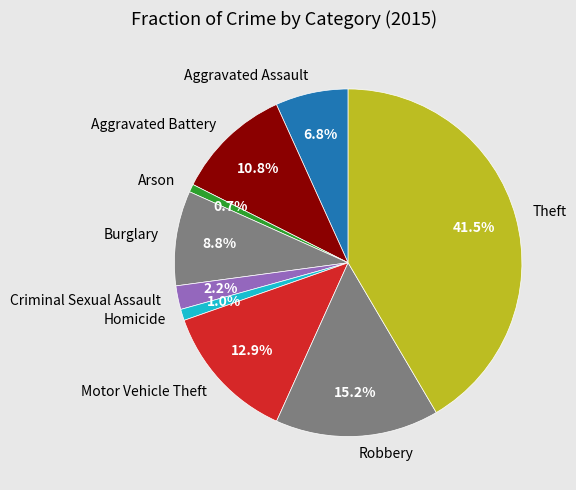

To the nearest percent, what percentage of the pie is Burglary?

9%